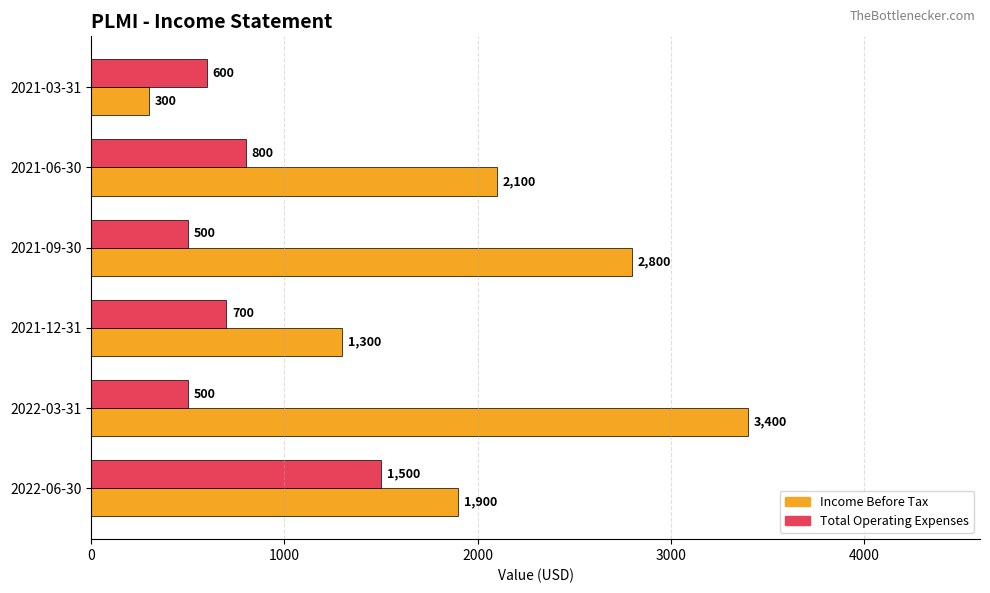

At which category does the chart reach its peak across all series?

2022-03-31